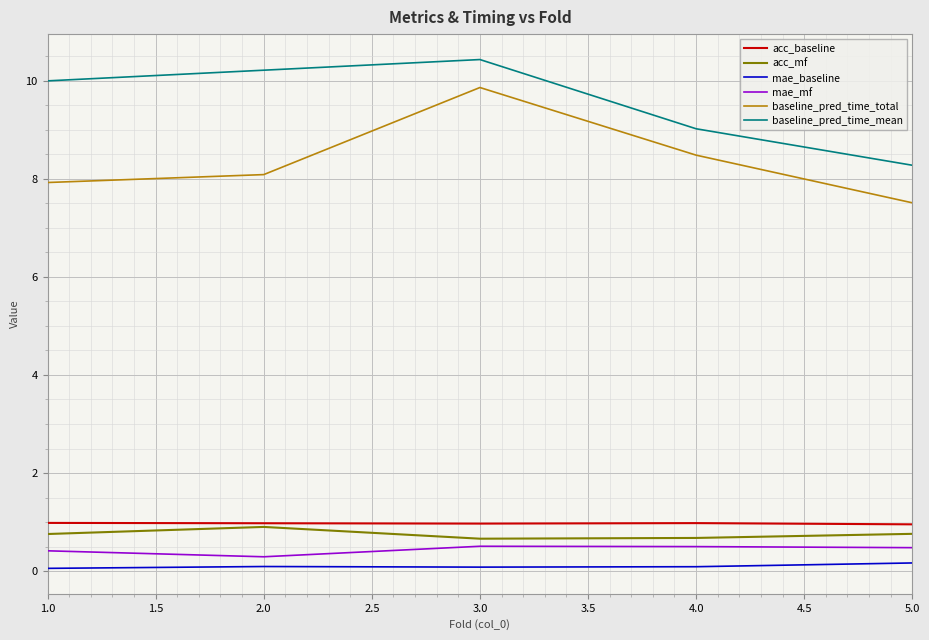

At which category is the sum across all series the highest?

3.0